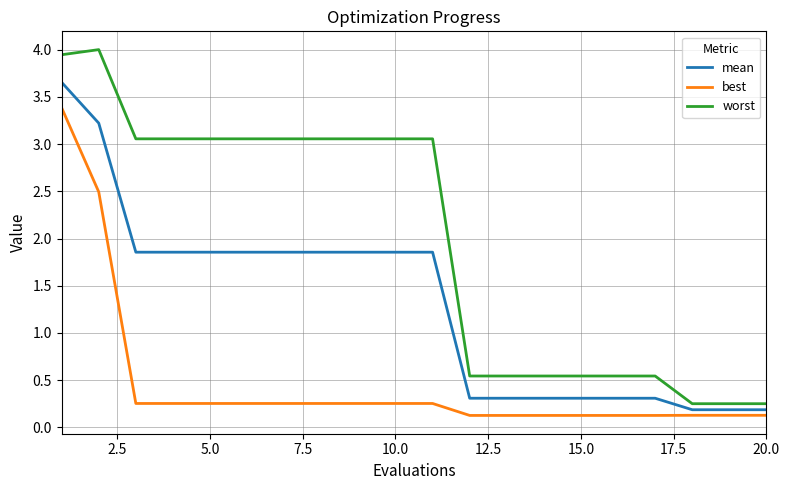

Which series has the widest spread of values?

worst